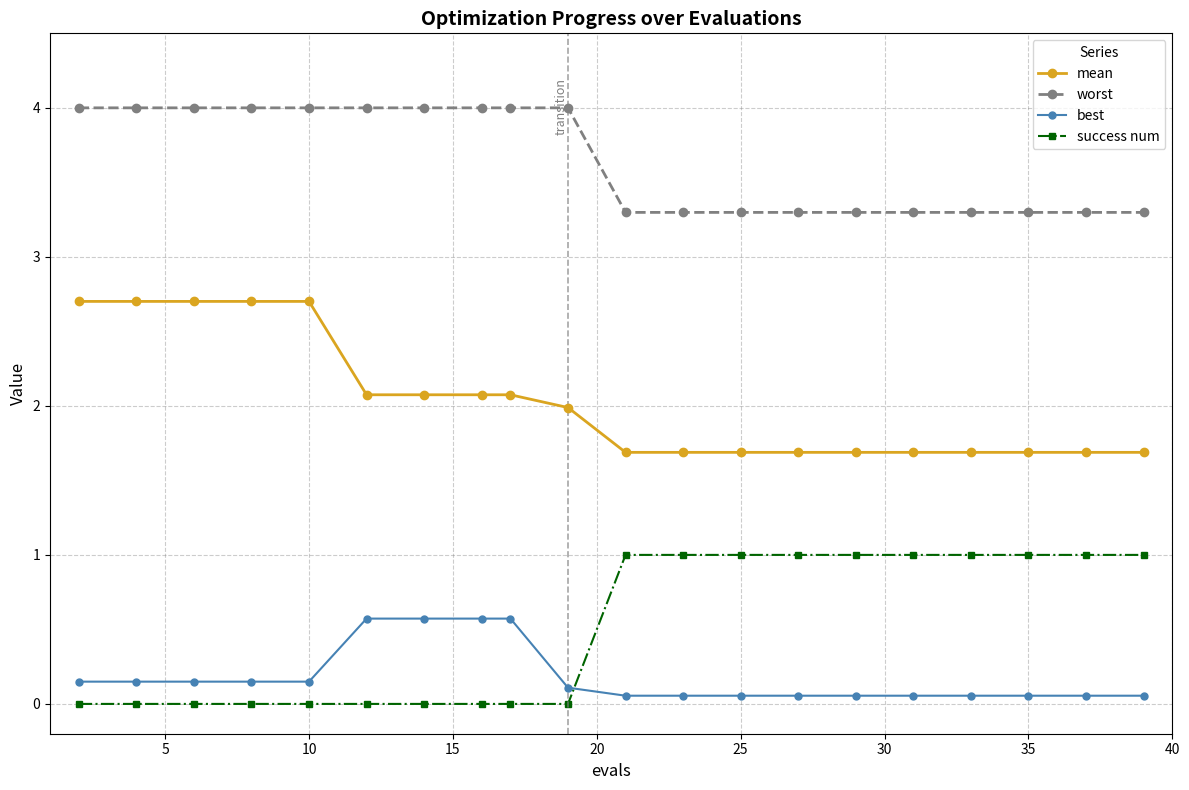

At how many categories does at least one series exceed 3?

20